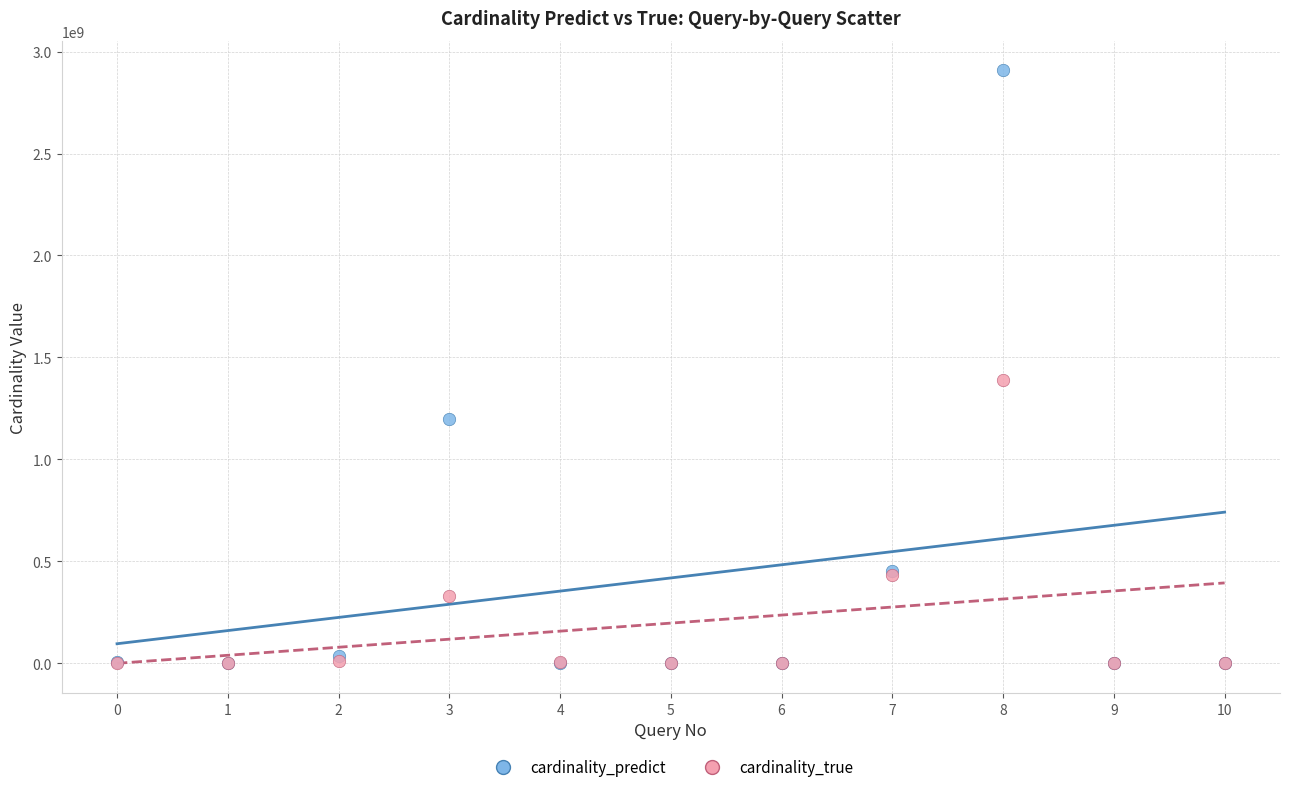

In the cardinality_predict series, what Y value is closest to 1453767483?

1199203354.1